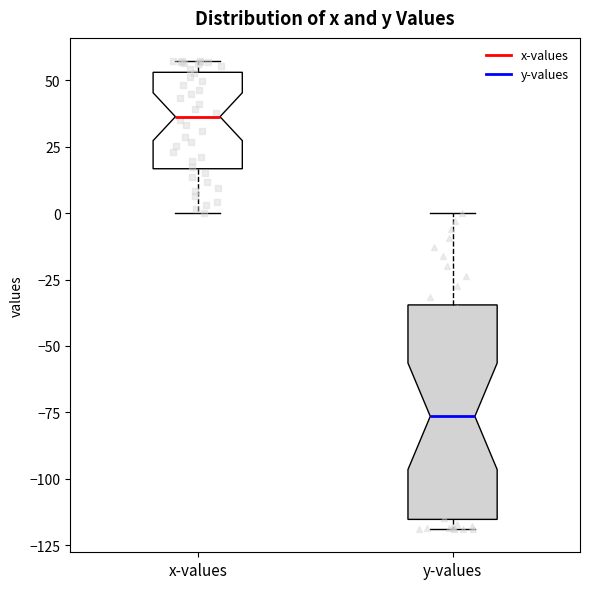

Reading left to right, transcribe this box plot: for each box, give where its median line is, the range the box spans, and where its two whiskers end, as read against the y-axis. The values are not printed on the chart, so give them approximately, as read against the axis.

x-values: median 35, box 15 to 55, whiskers 0 to 55 (just above the box's upper edge)
y-values: median -75, box -115 to -35, whiskers -120 to 0